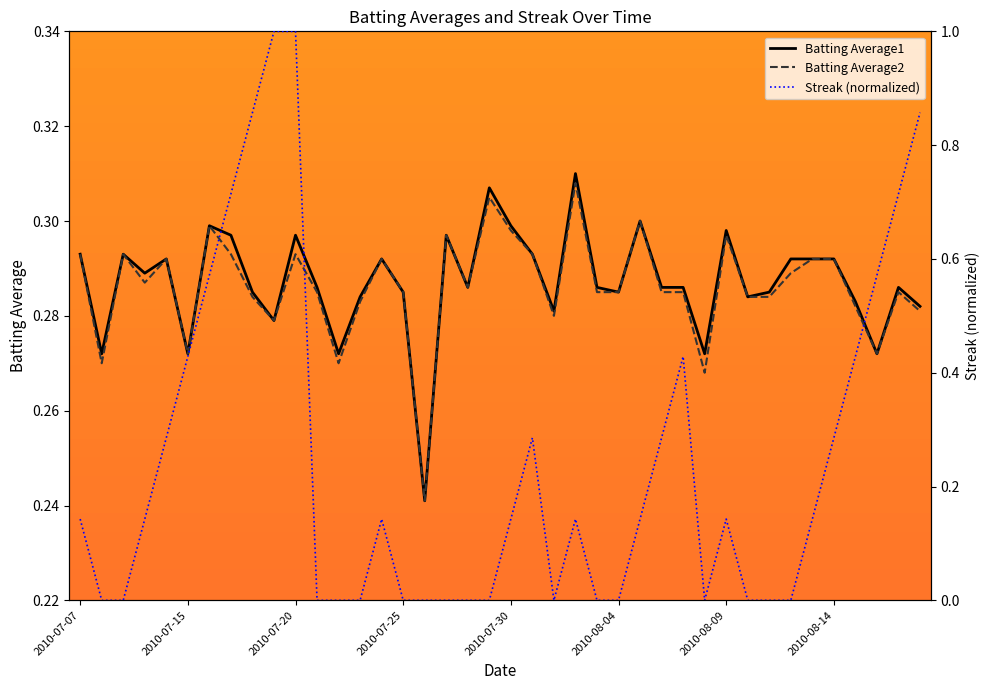

Between 2010-08-13 and 2010-07-08, which is larger?

2010-08-13